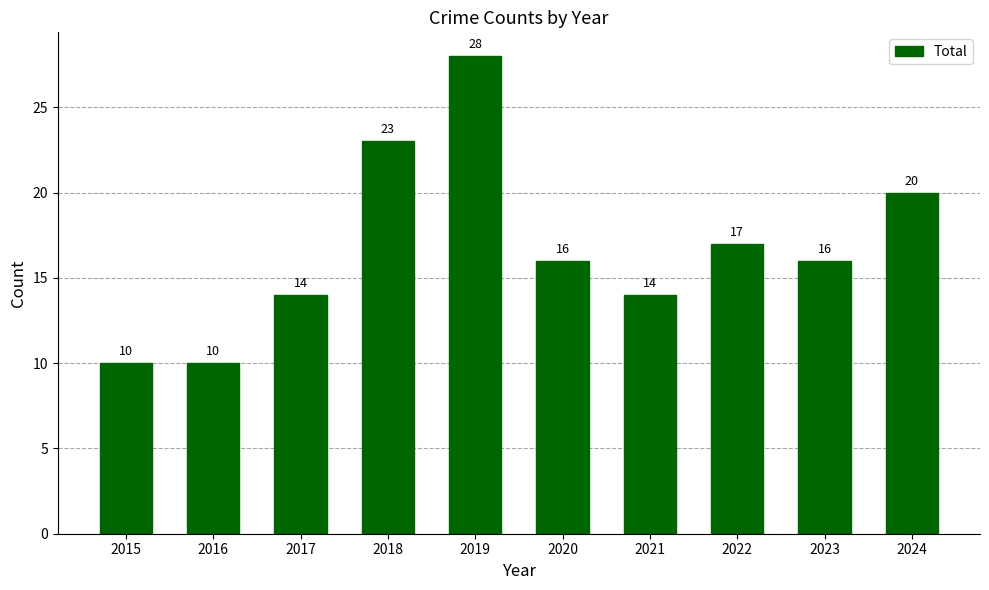

How many data points are less than 16?

4